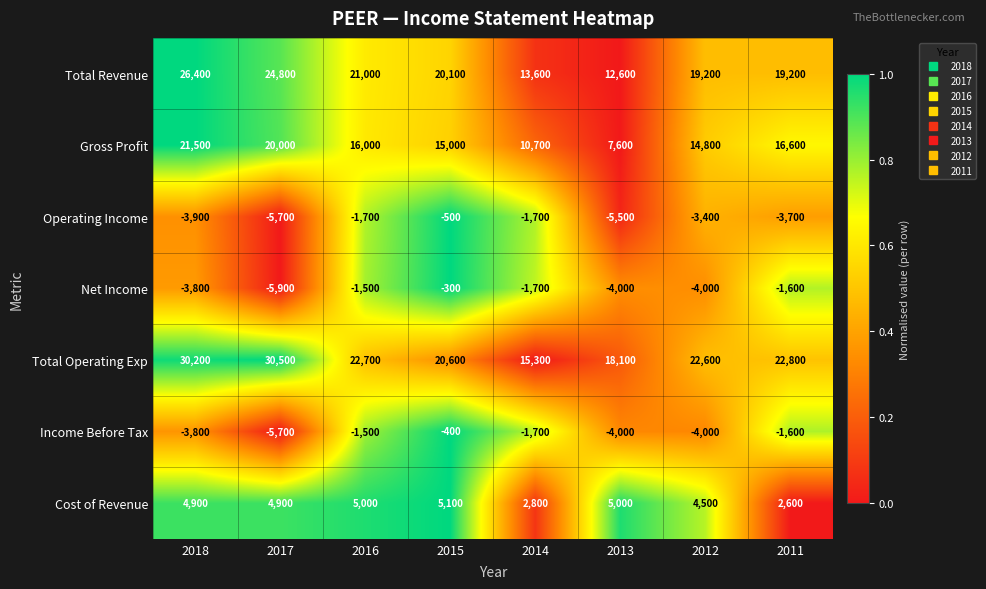

The value of Net Income at 2016 is -641. True or false?

False